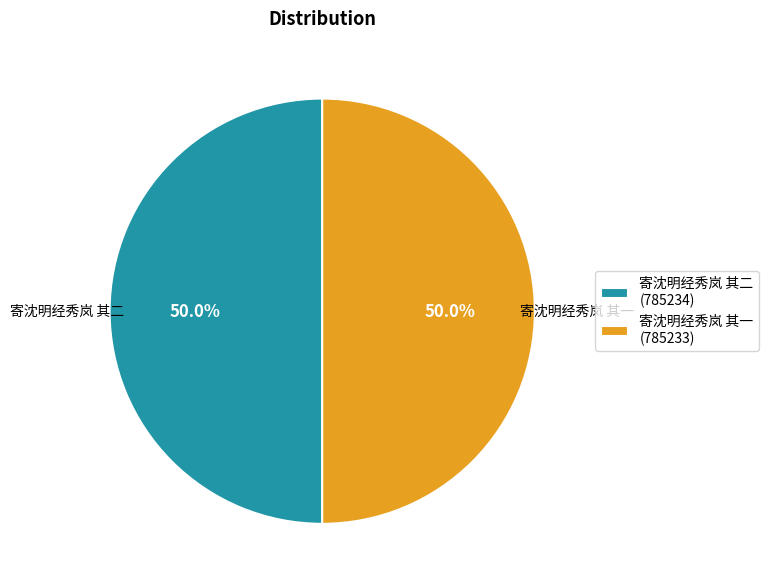

Is it true that 寄沈明经秀岚 其二 is 64% of the pie?

False